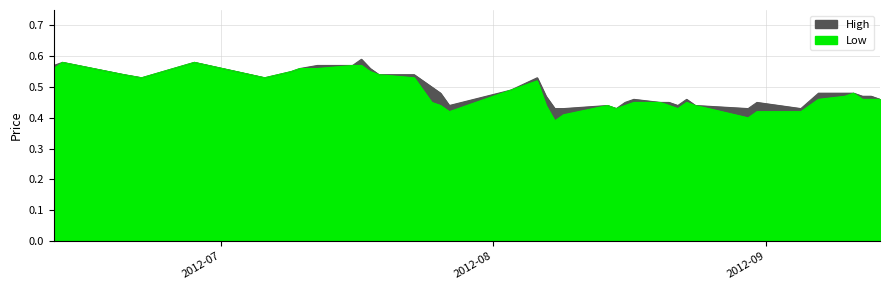

True or false: Low and High intersect in this chart.

False